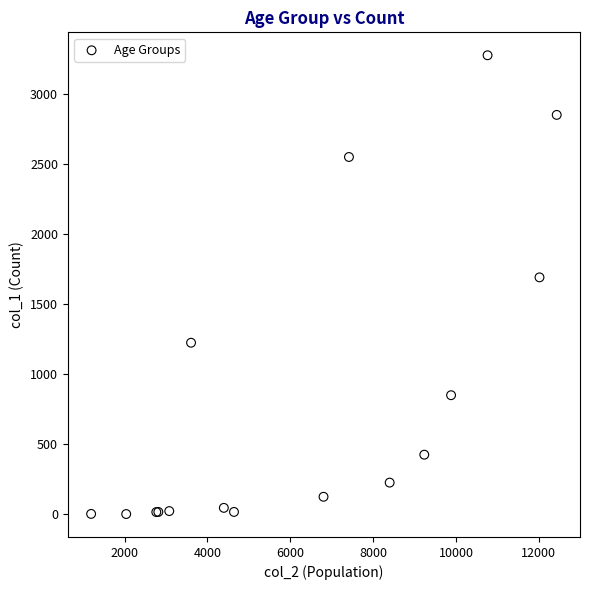

What Y value in the scatter plot is closest to 1638?

1690